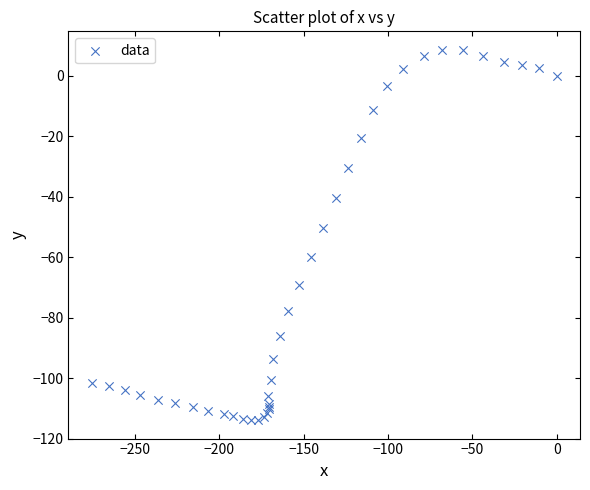

What Y value in the scatter plot is closest to -52?

-50.4